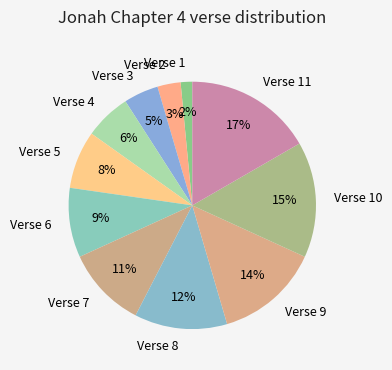

Does Verse 3 represent more than half of the total?

No